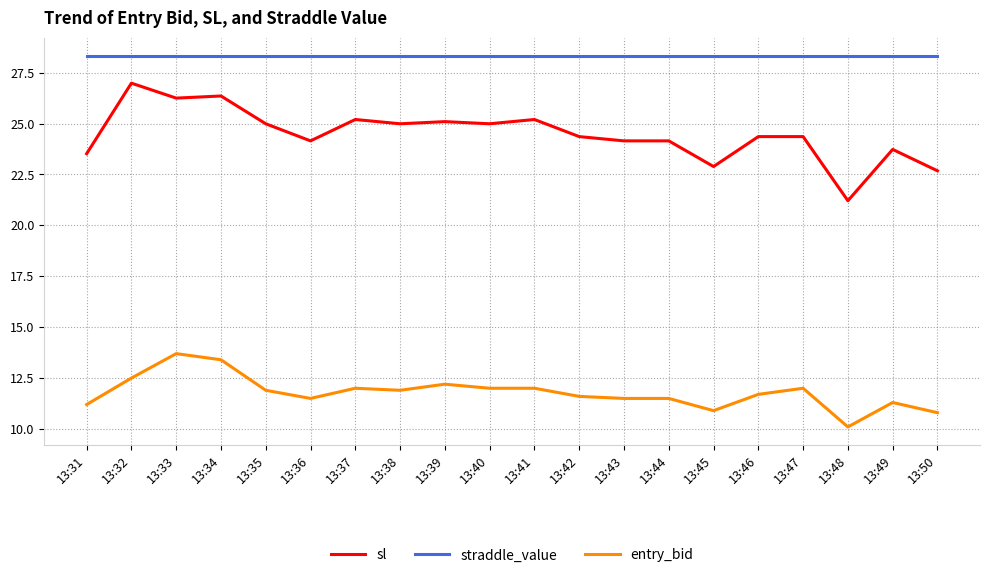

What is the minimum value shown in the chart?

10.1